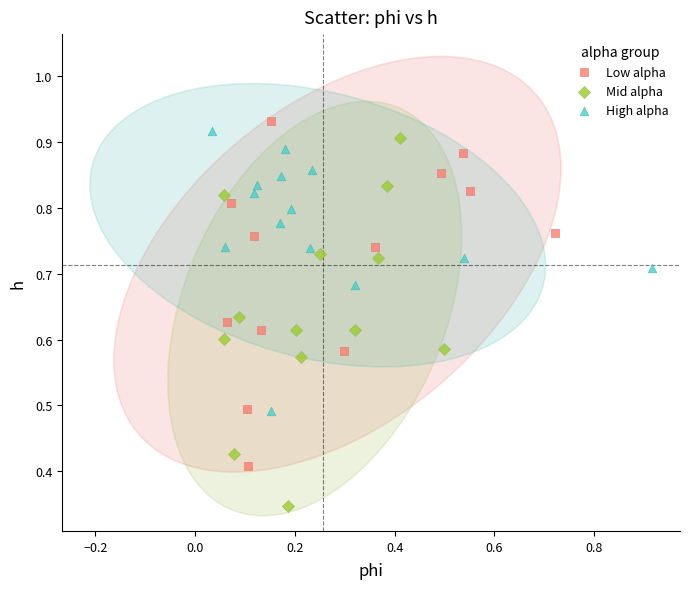

Which series contains the lowest Y value?

Mid alpha